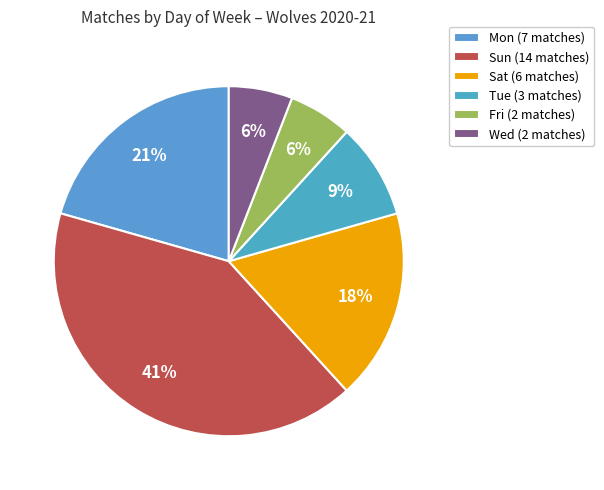

Count the number of slices in the pie.

6